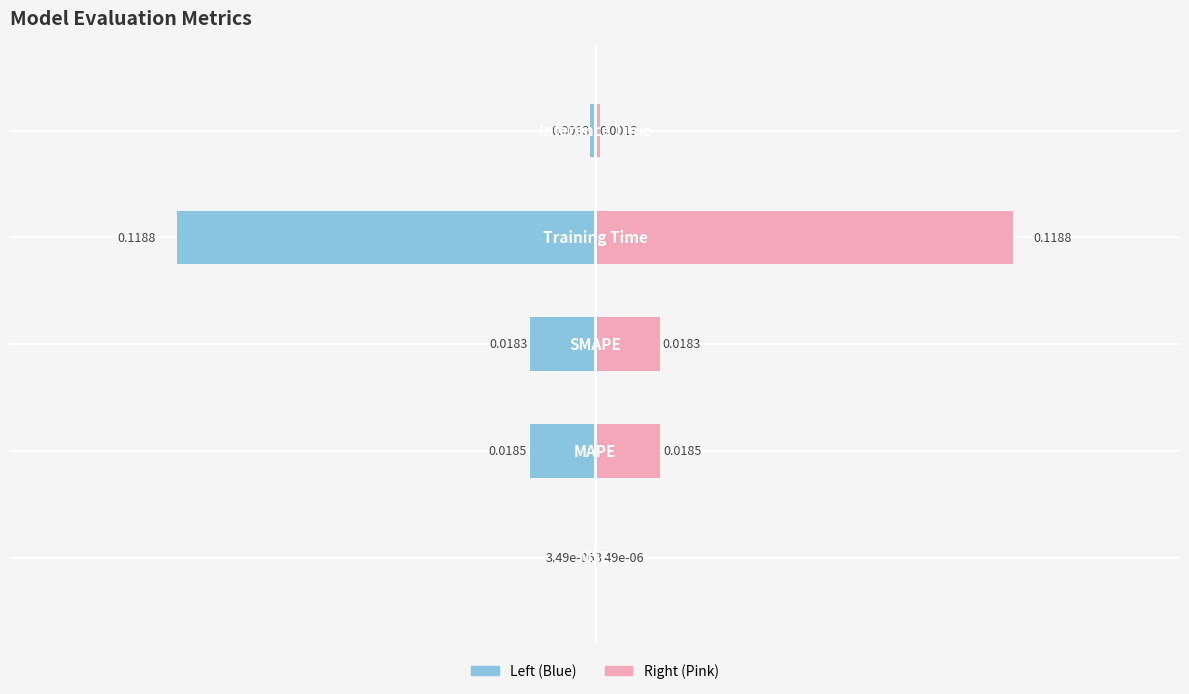

The value of col_1 (right) at 4 is 0.0. True or false?

True